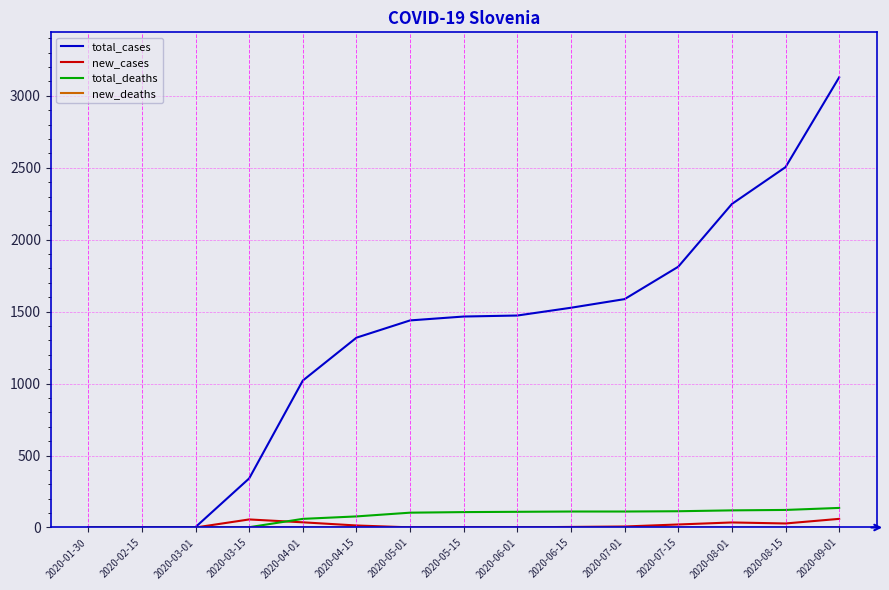

At which category is the sum across all series the highest?

2020-09-01